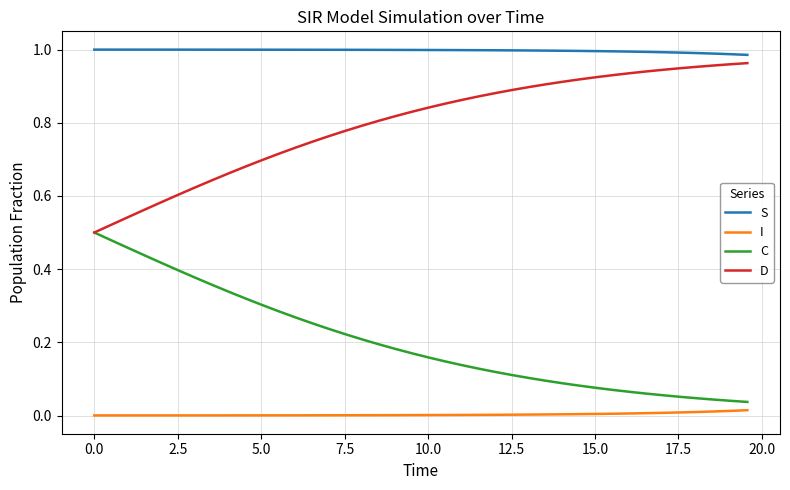

List the series in order of their overall mean, highest first.

S, D, C, I